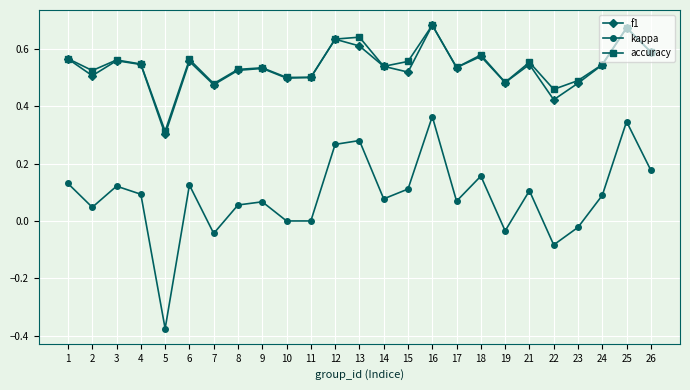

True or false: accuracy and kappa cross at least once.

False